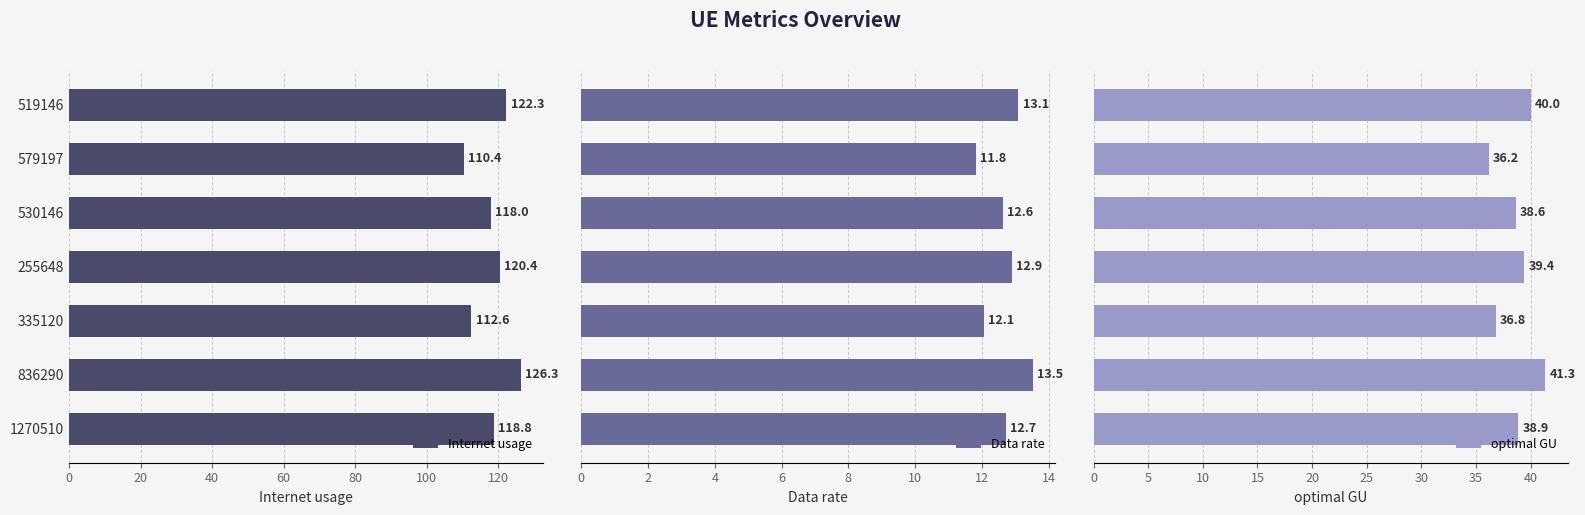

What is the approximate value of Internet usage at 836290?

126.3